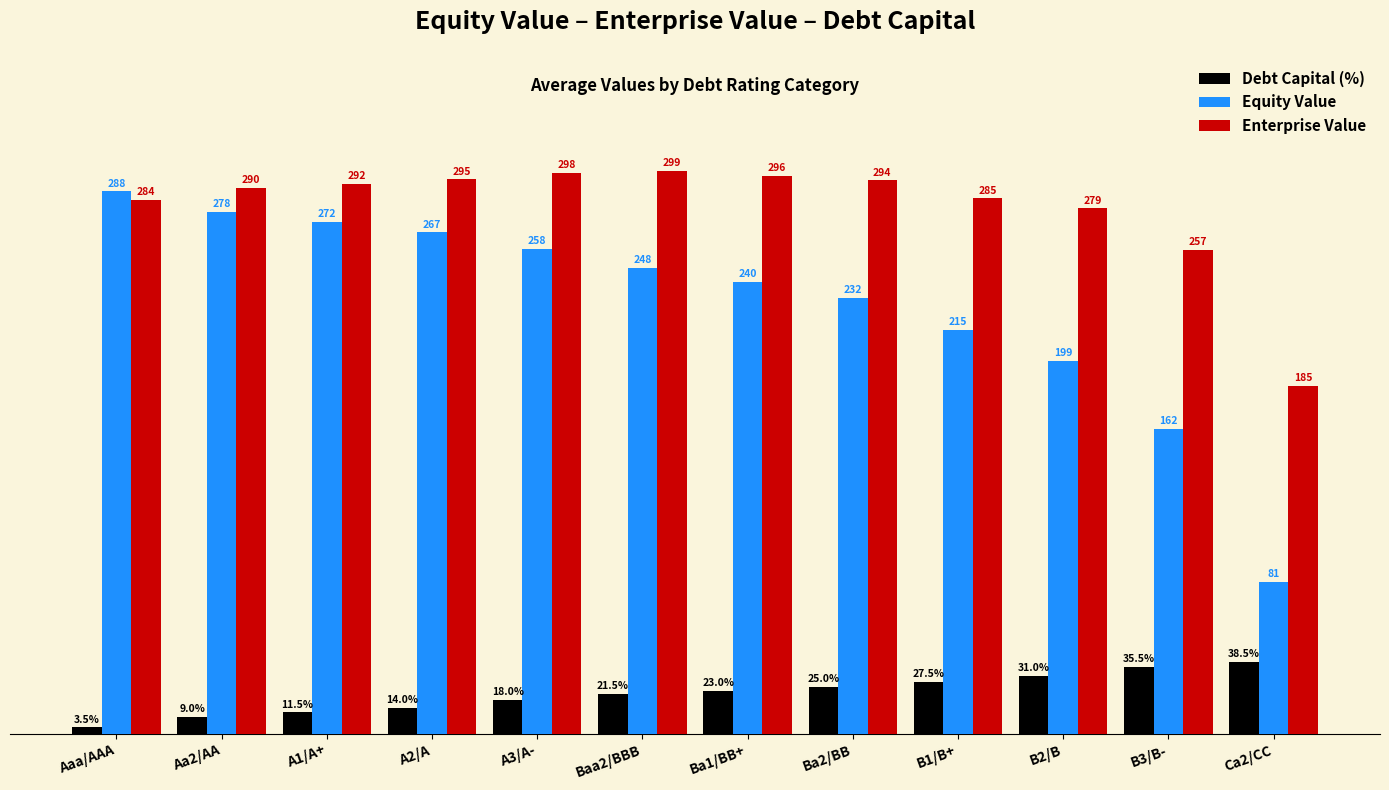

Which series changed the most between Aaa/AAA and Aa2/AA?

Equity Value